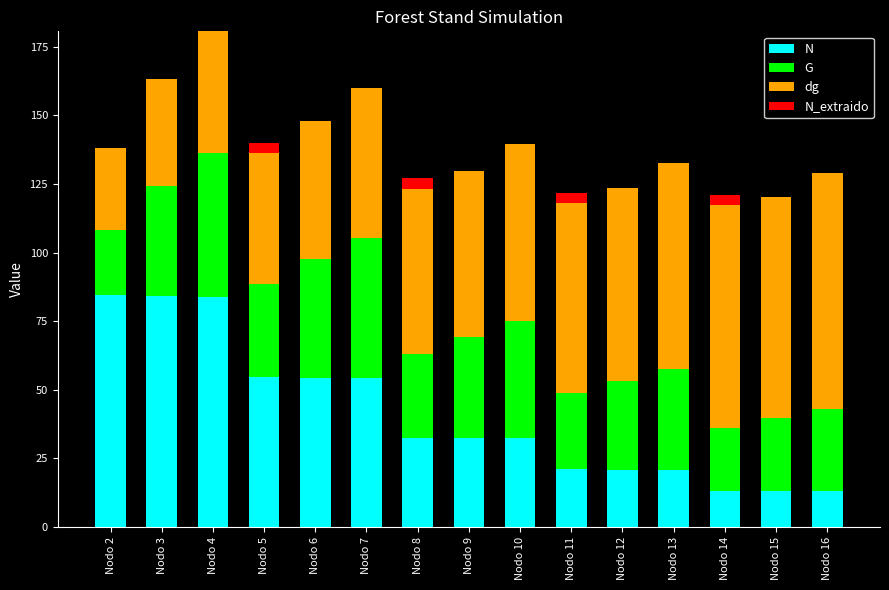

At which category is the sum across all series the highest?

Nodo 4